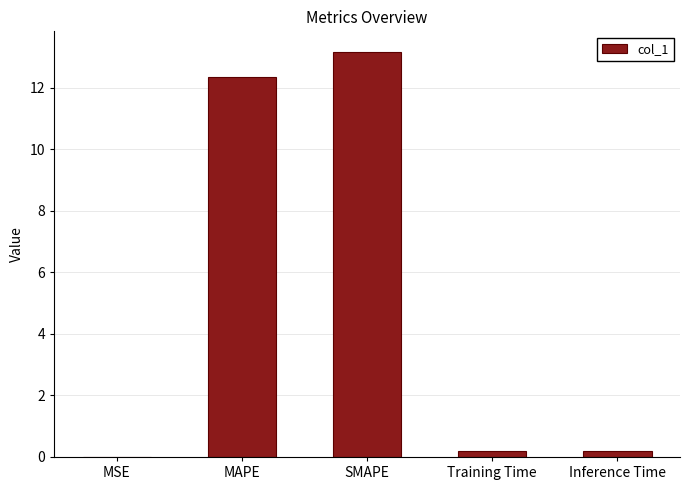

Which label corresponds to the largest value in the chart?

SMAPE